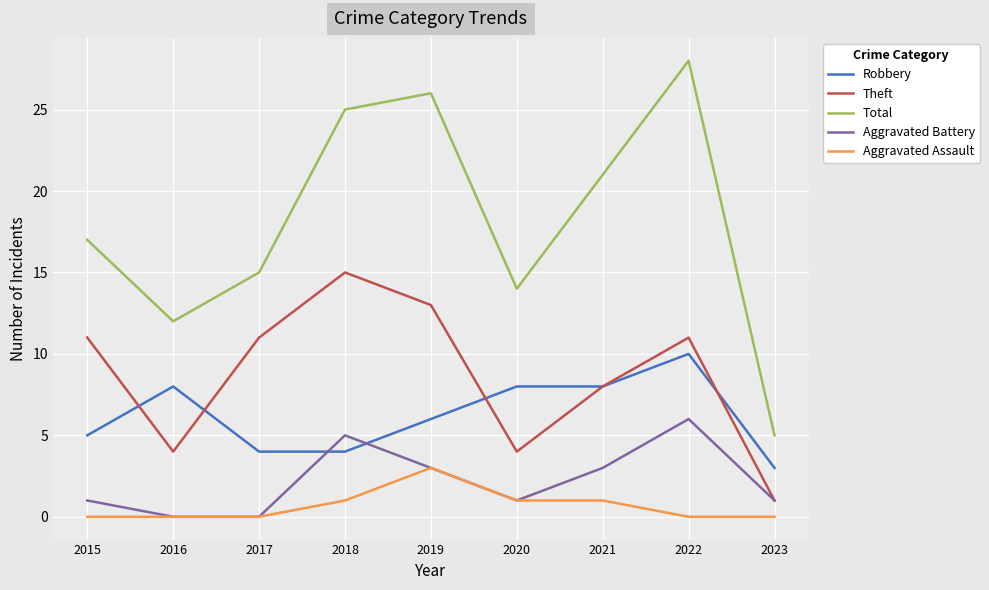

What value does the Robbery series have at 2016?

8